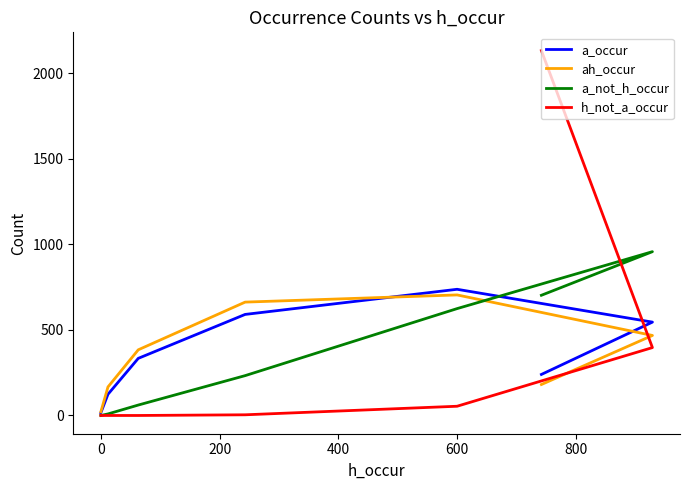

Is it true that a_occur equals 889 at 400?

False